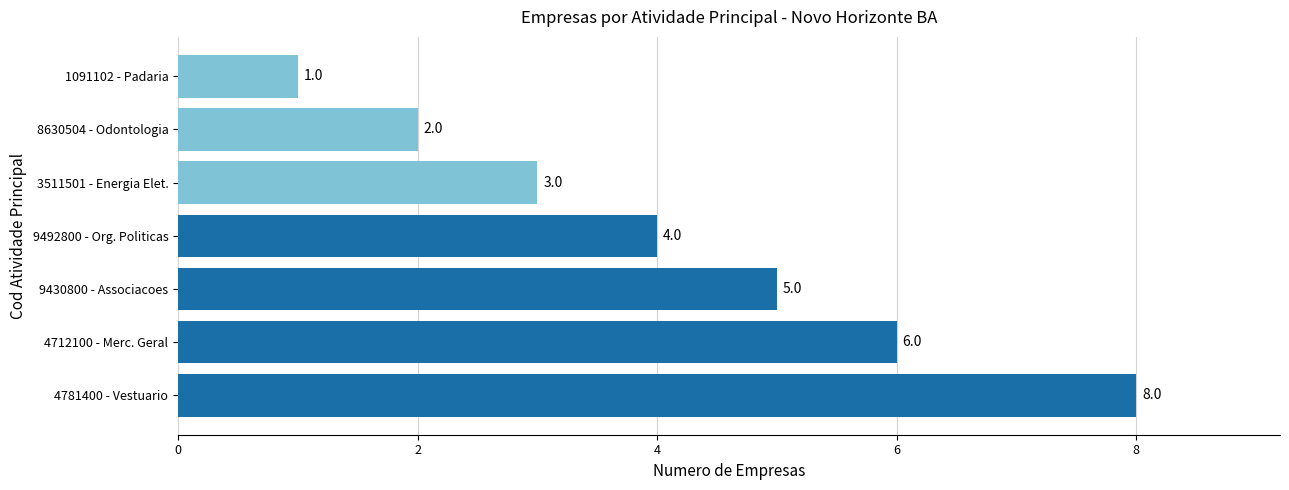

At which label is the value closest to 4?

9492800 - Org. Politicas